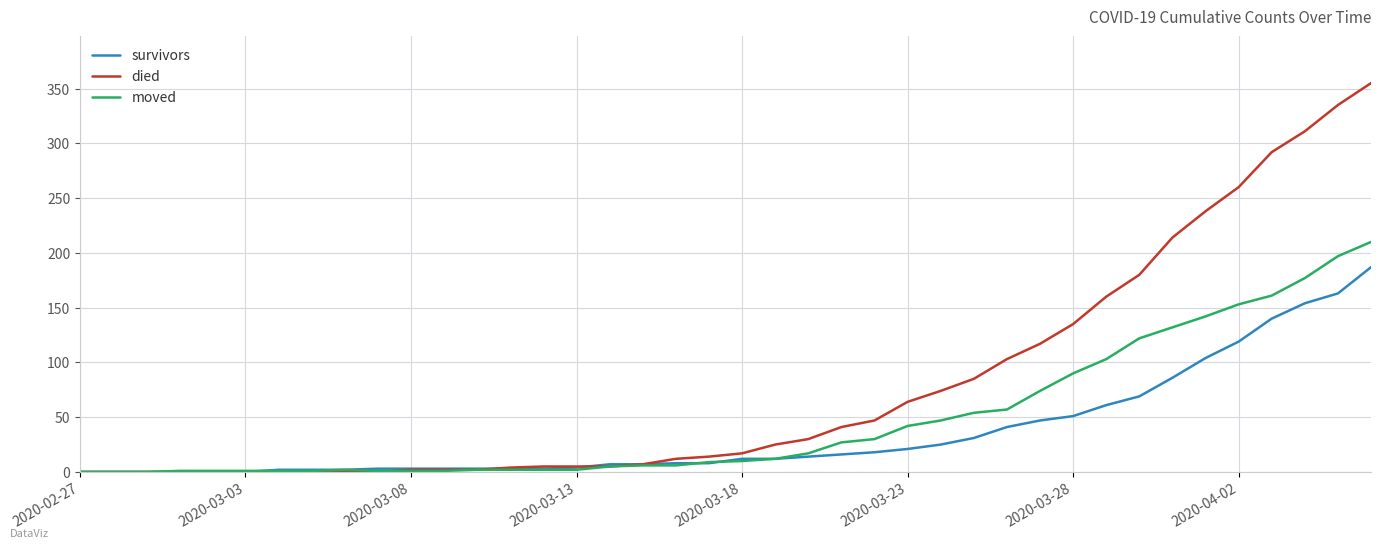

What is the greatest value displayed?

355